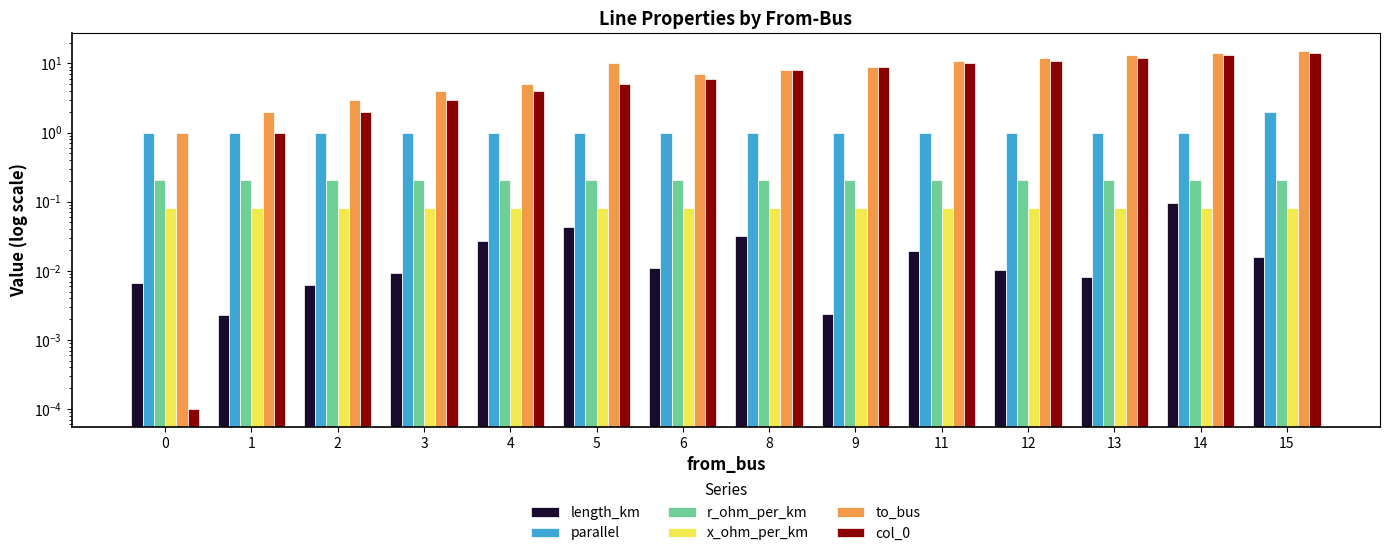

How many bars are there in each group?

6